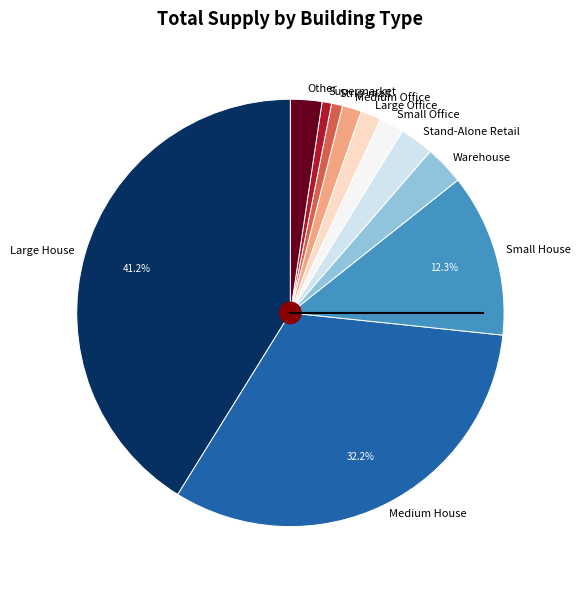

What is the largest slice in the pie chart?

Large House